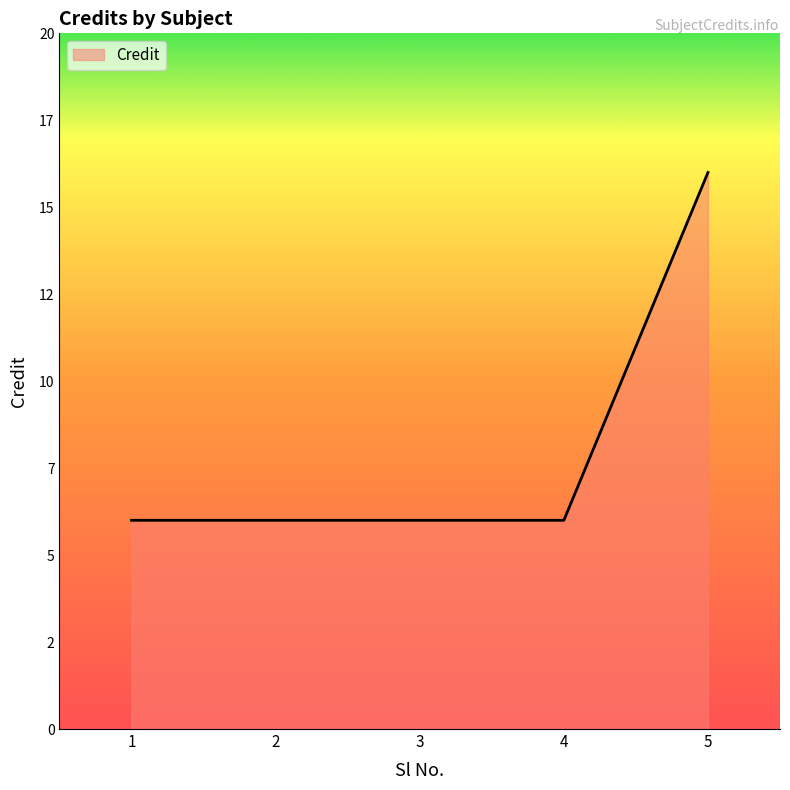

Does the chart have visible grid lines?

No